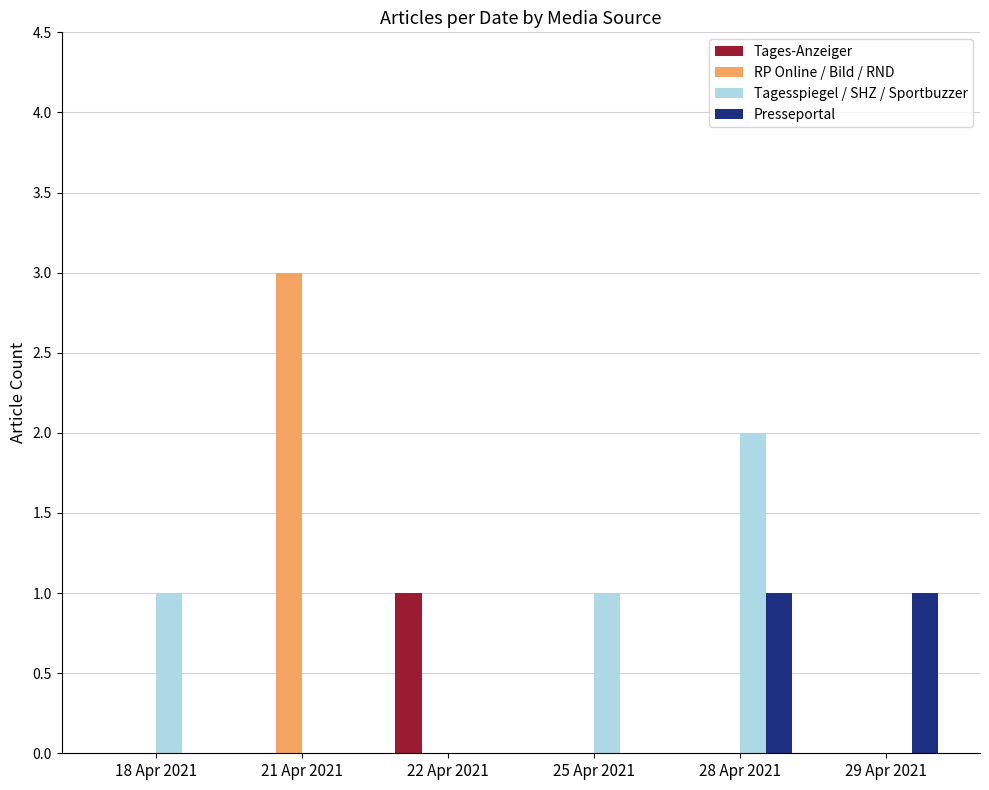

What is the maximum value shown in the chart?

3